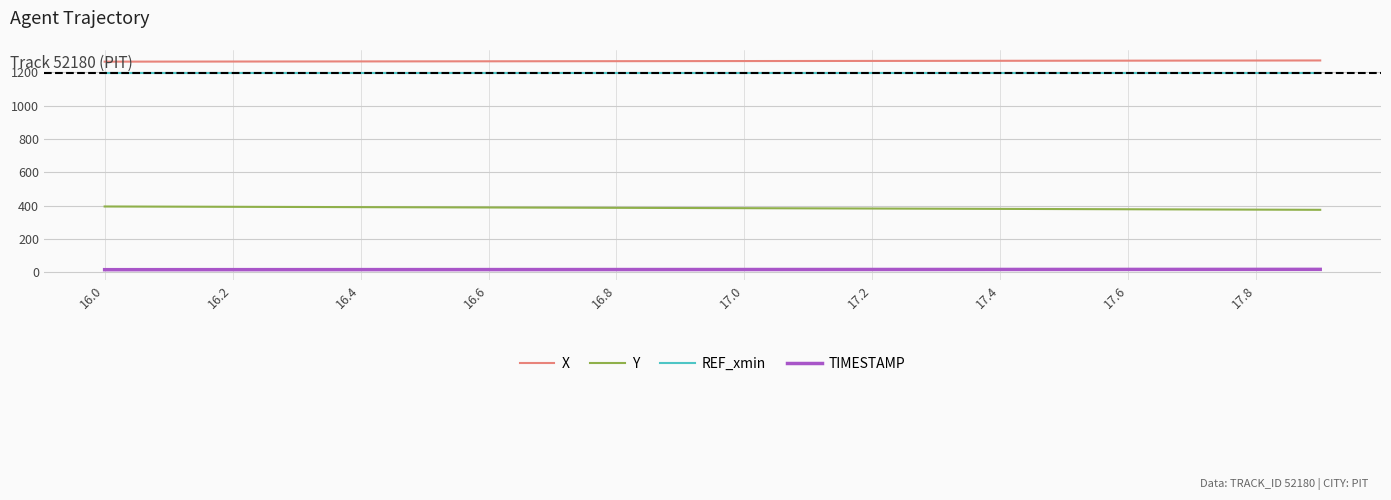

What is the difference between the maximum and second lowest values in the TIMESTAMP series?

1.8